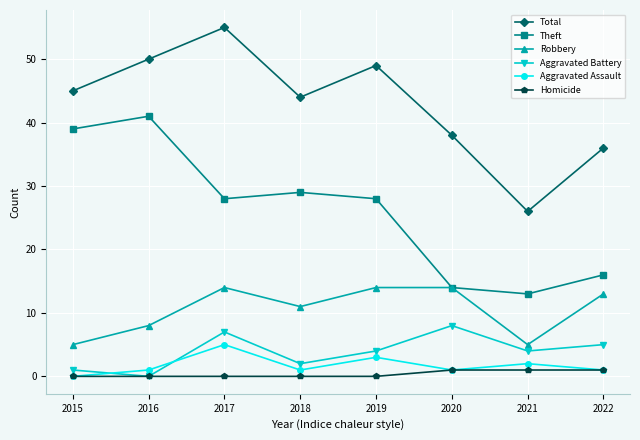

Does the chart have visible grid lines?

Yes